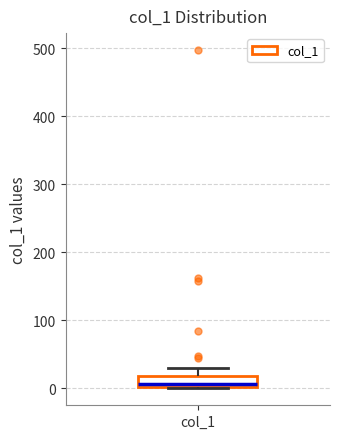

Read this box plot against the y-axis: the position of the median line, the range covered by the box, and the ends of both whiskers. The values are not printed on the chart, so give them approximately, as read against the axis.

median 10, box 0 to 20, whiskers 0 to 30